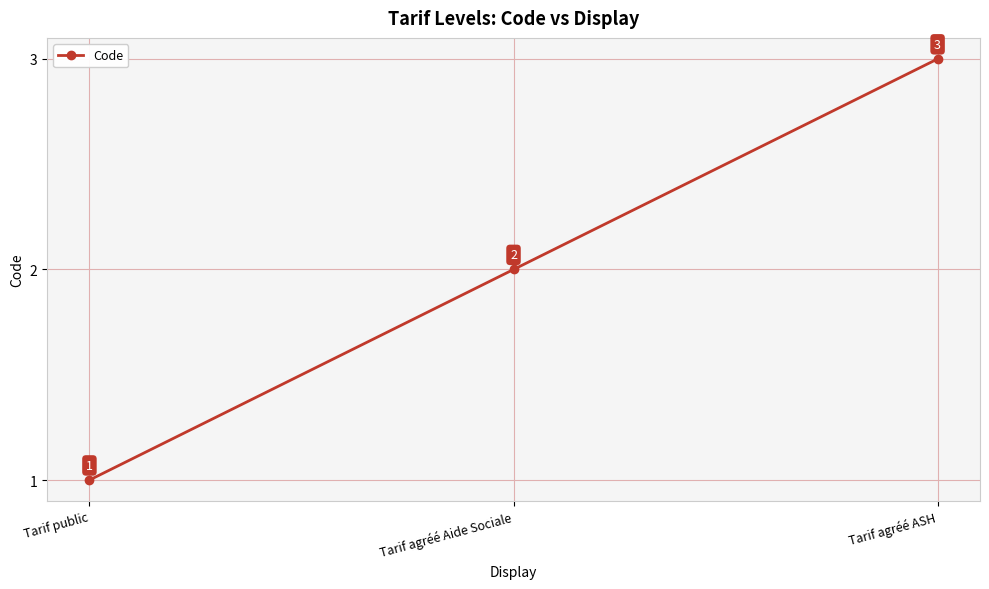

Rank the categories by value from lowest to highest.

Tarif public, Tarif agréé Aide Sociale, Tarif agréé ASH